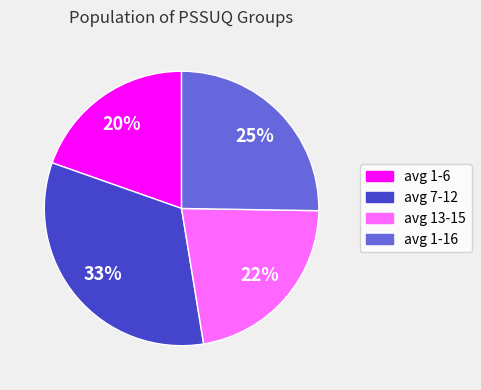

To the nearest percent, what percentage of the pie is avg 1-16?

25%